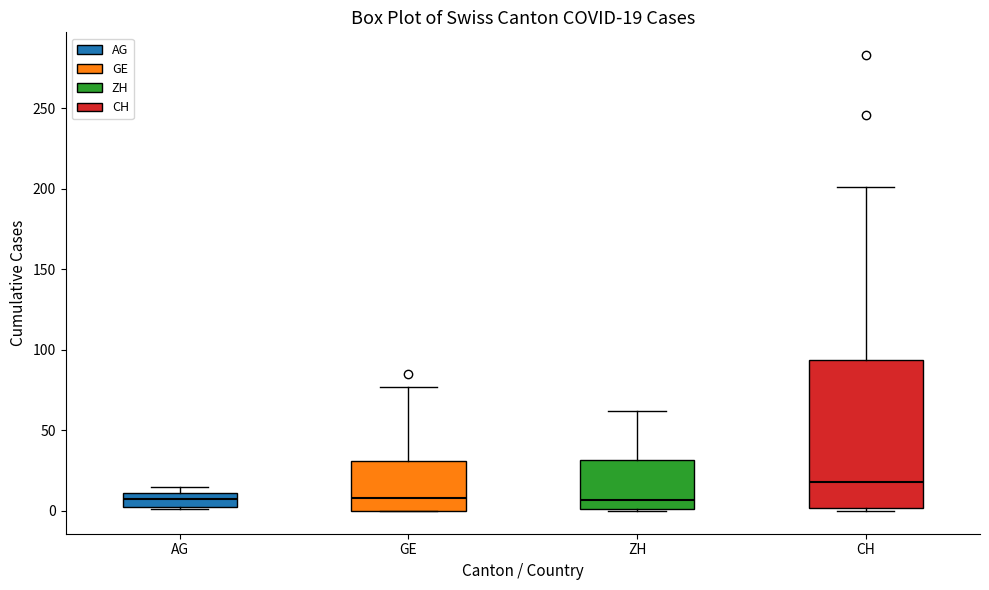

Comparing the boxes themselves (not the whiskers), which one is the tallest?

CH